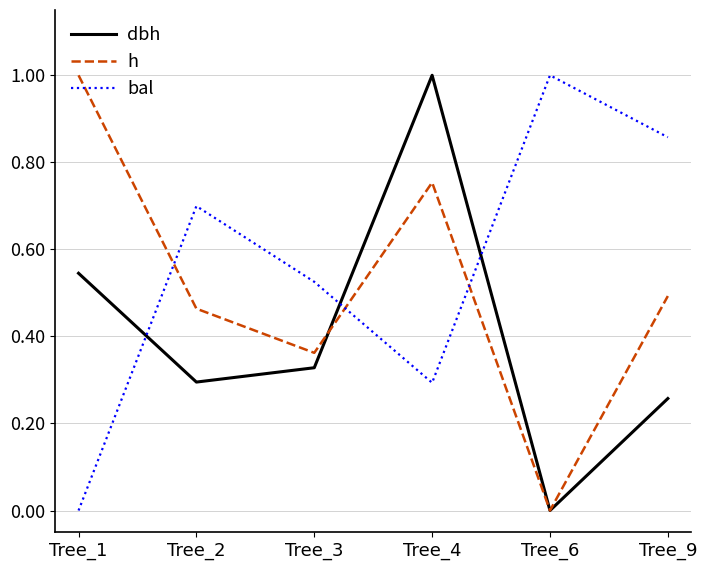

At which category is the sum across all series the highest?

Tree_4